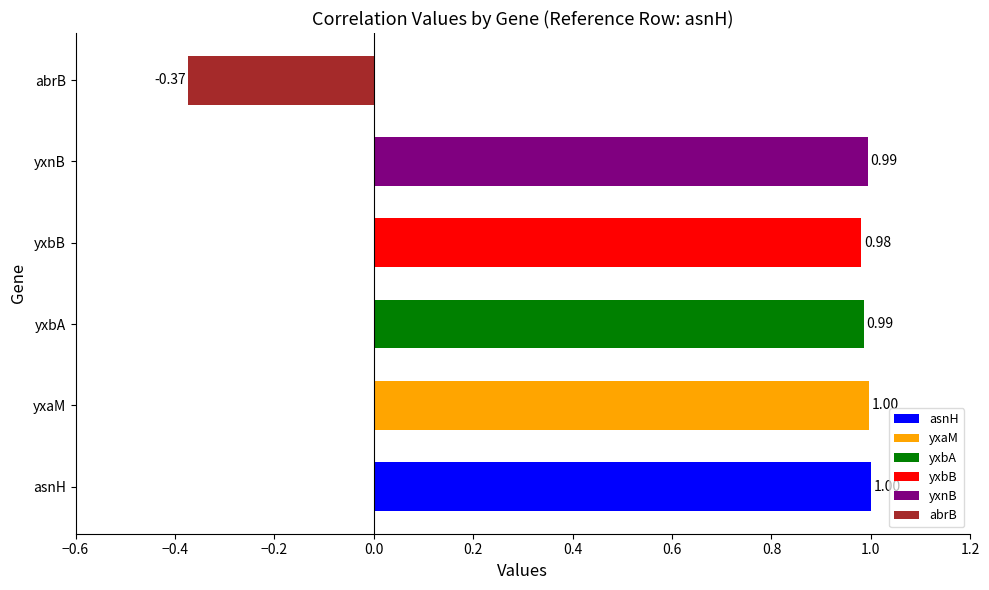

Where is the data nearest to the value 0?

abrB